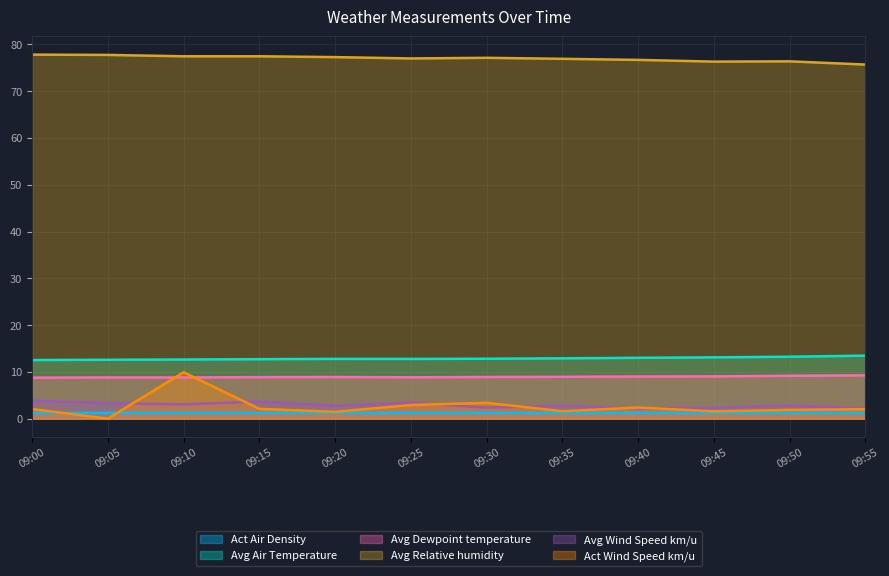

How many lines are shown in the chart?

6